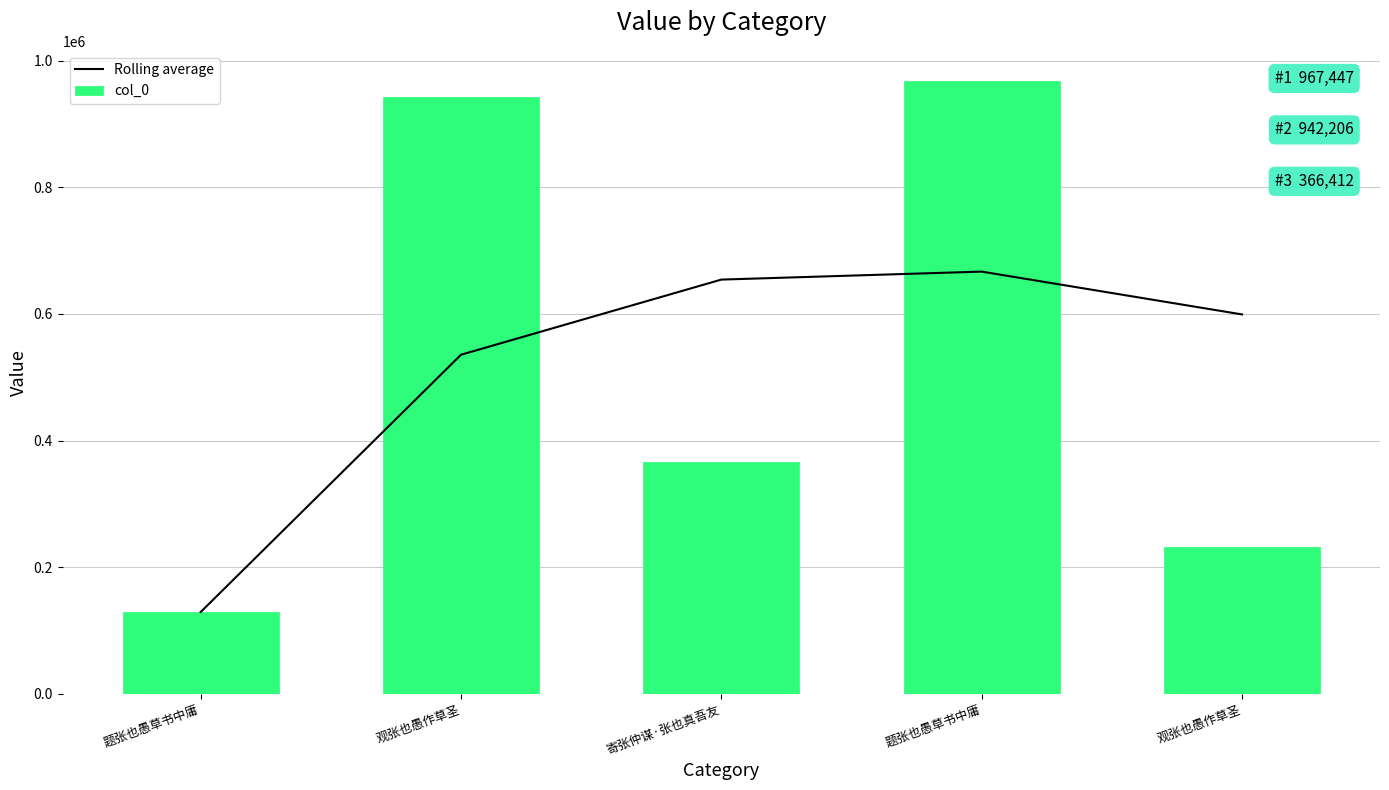

Which has a higher value, 题张也愚草书中庸 or 题张也愚草书中庸?

题张也愚草书中庸